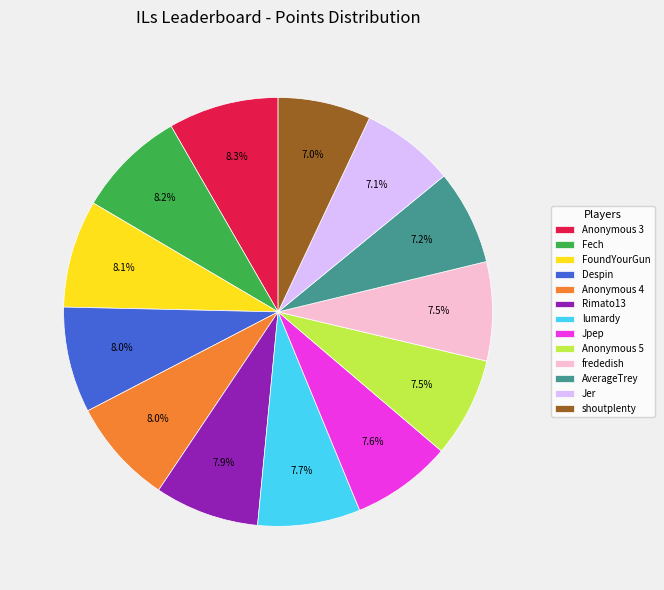

To the nearest percent, what is the combined percentage of lumardy and Anonymous 5?

15%